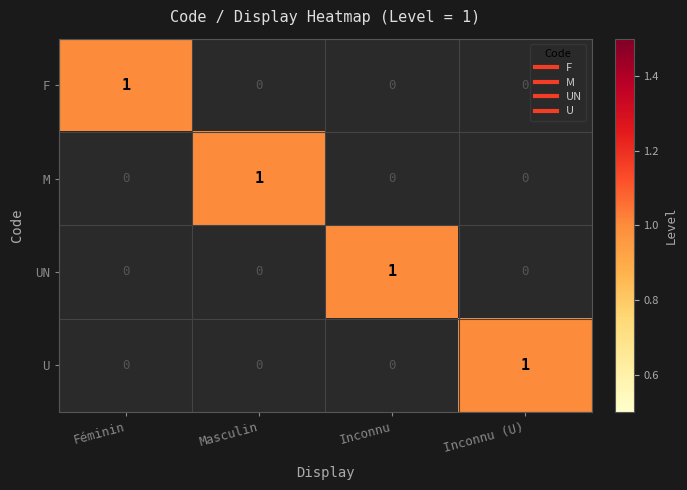

The value of U at Masculin is 0. True or false?

True